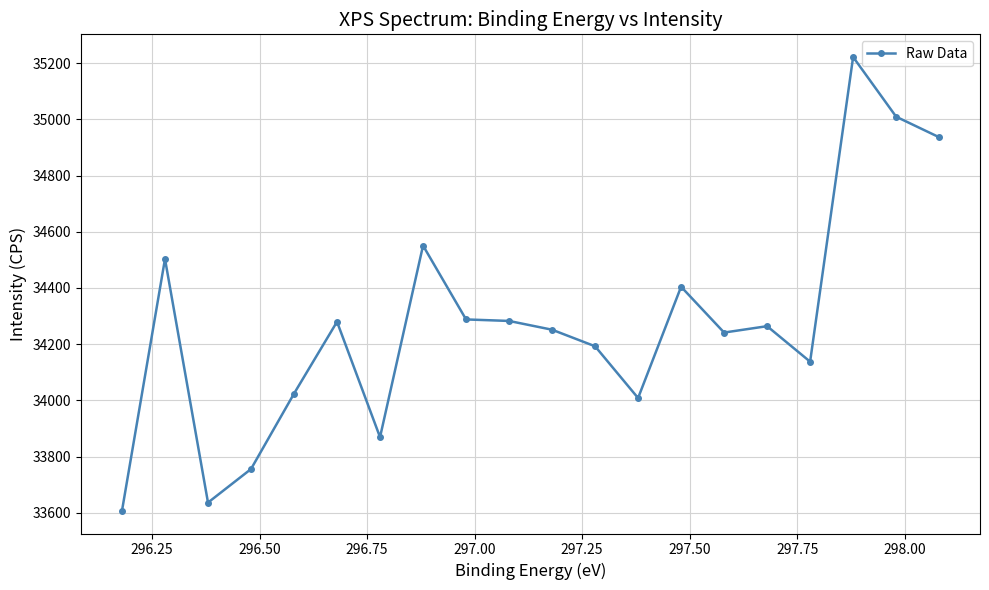

How many points are lower than both their immediate neighbors (excluding endpoints)?

5